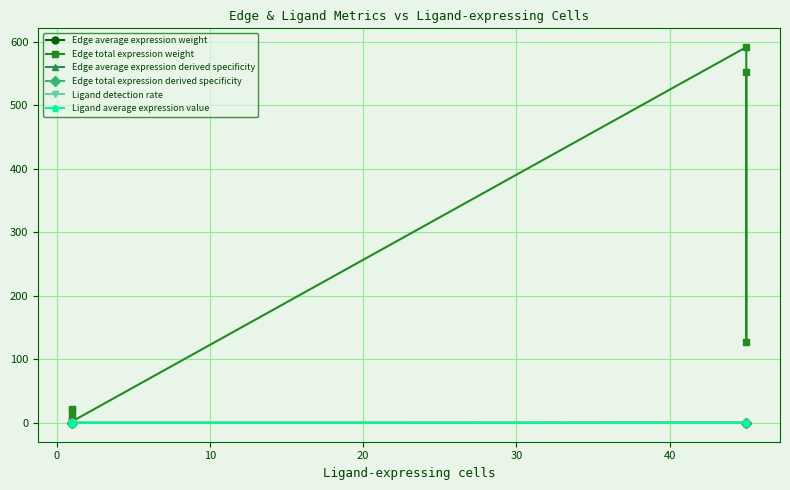

True or false: Ligand average expression value has more than 0 points higher than both neighbors.

False